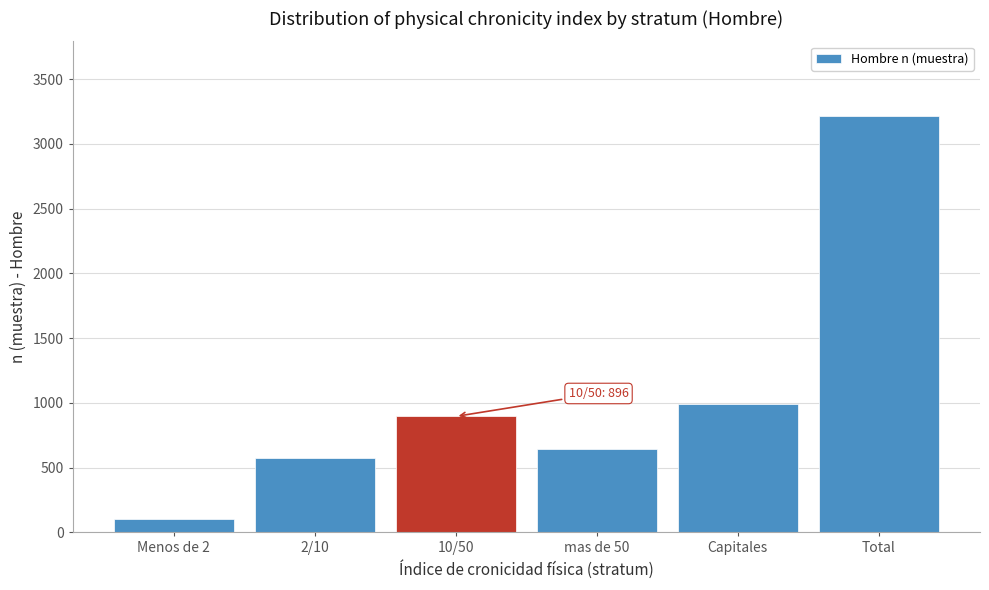

Reading right to left, list all the values displayed in this chart.

Total=3214	Capitales=994	mas de 50=641	10/50=896	2/10=578	Menos de 2=105